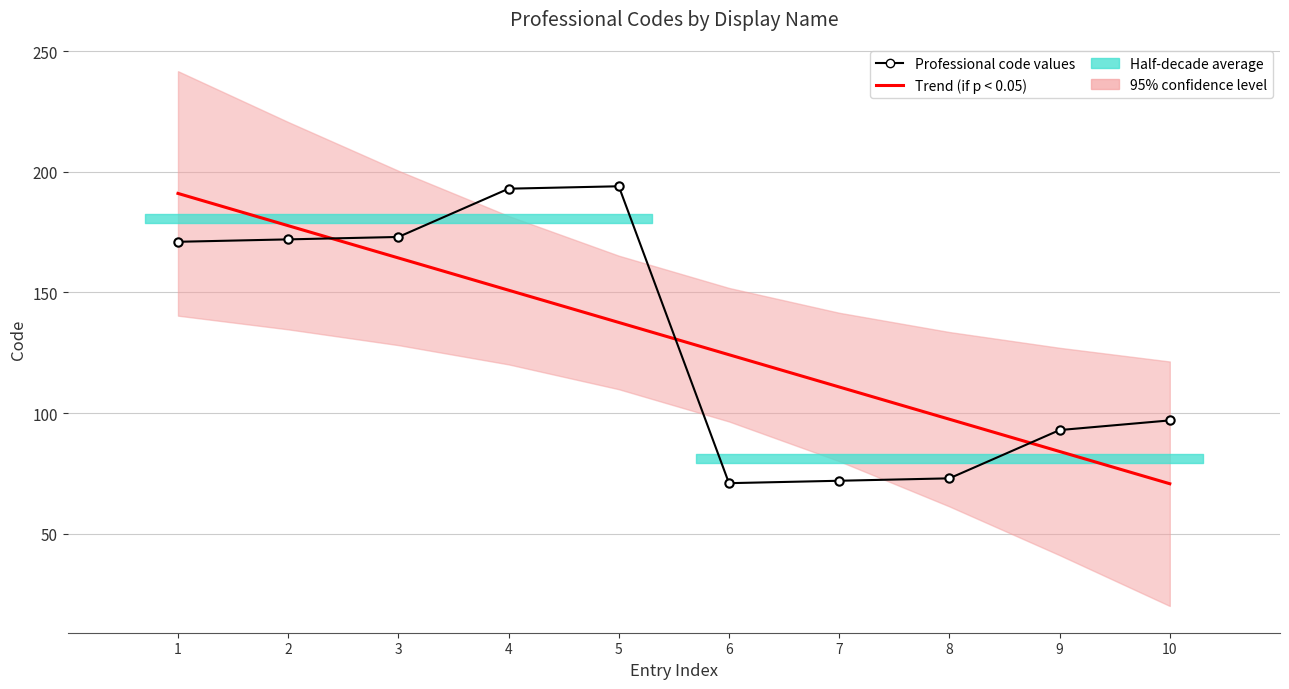

Which series has the widest spread of values?

Professional code values